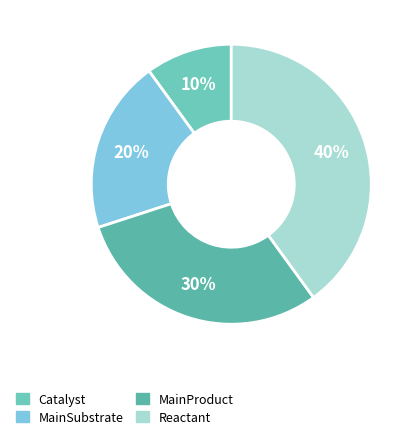

To the nearest percent, what percentage of the pie is Catalyst?

10%